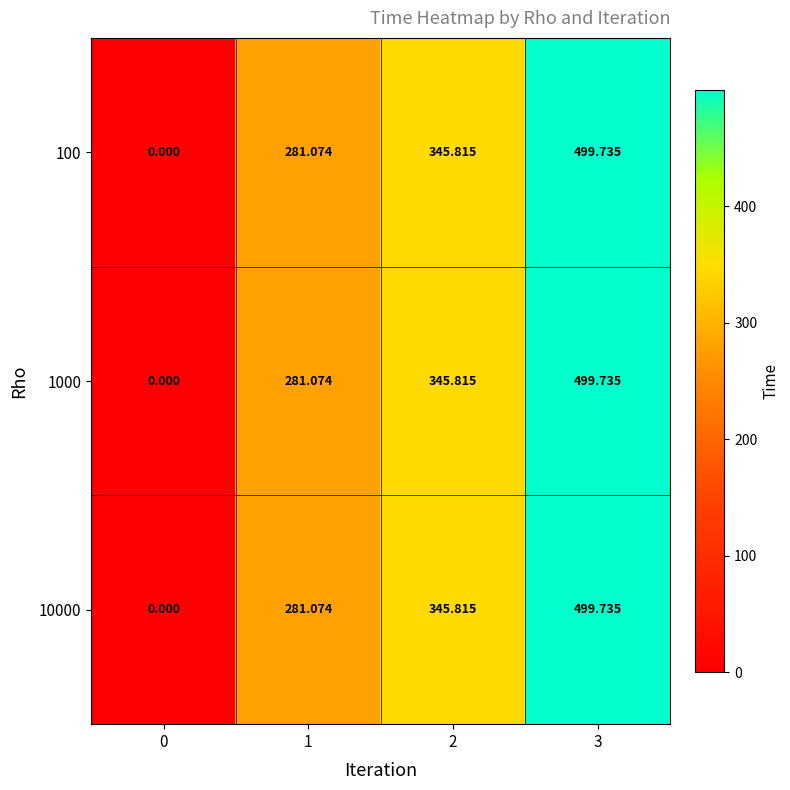

Is the value of 10000 at 2 greater than the value of 1000 at 0?

Yes